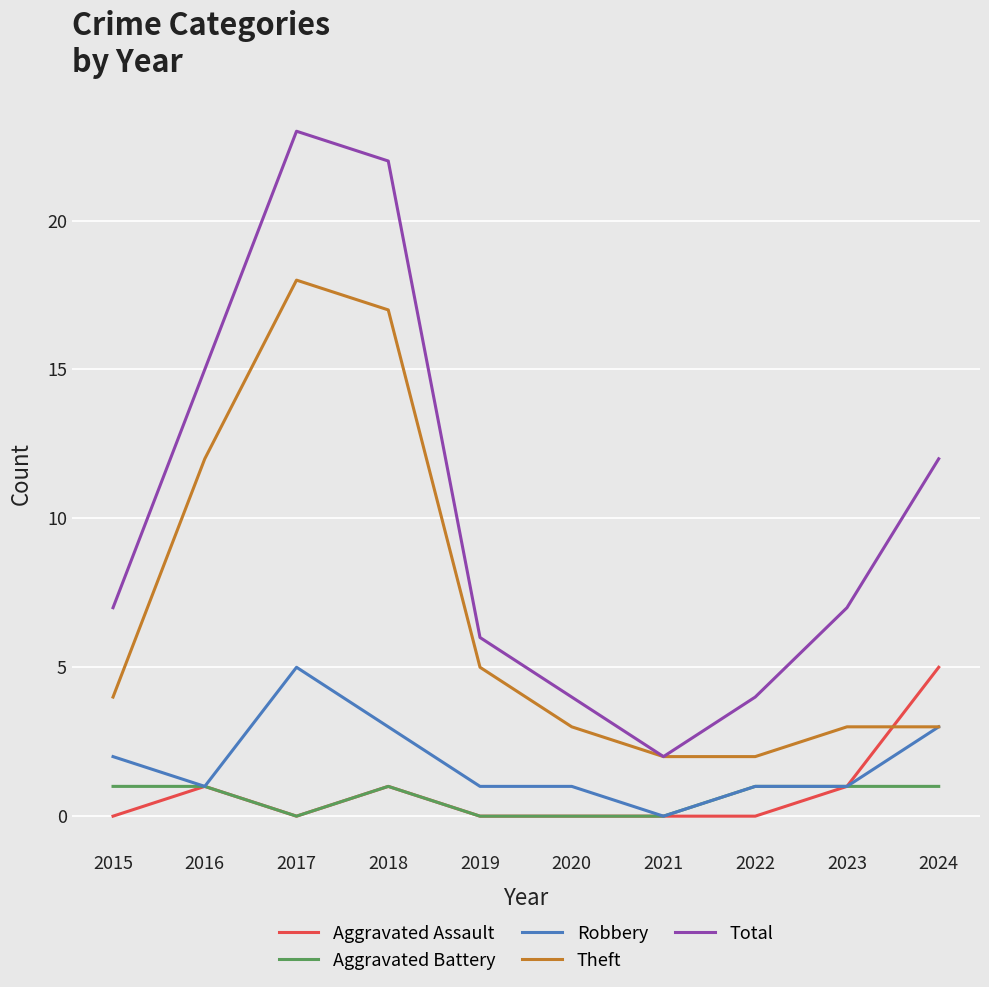

What is the highest value of the Aggravated Assault series?

5